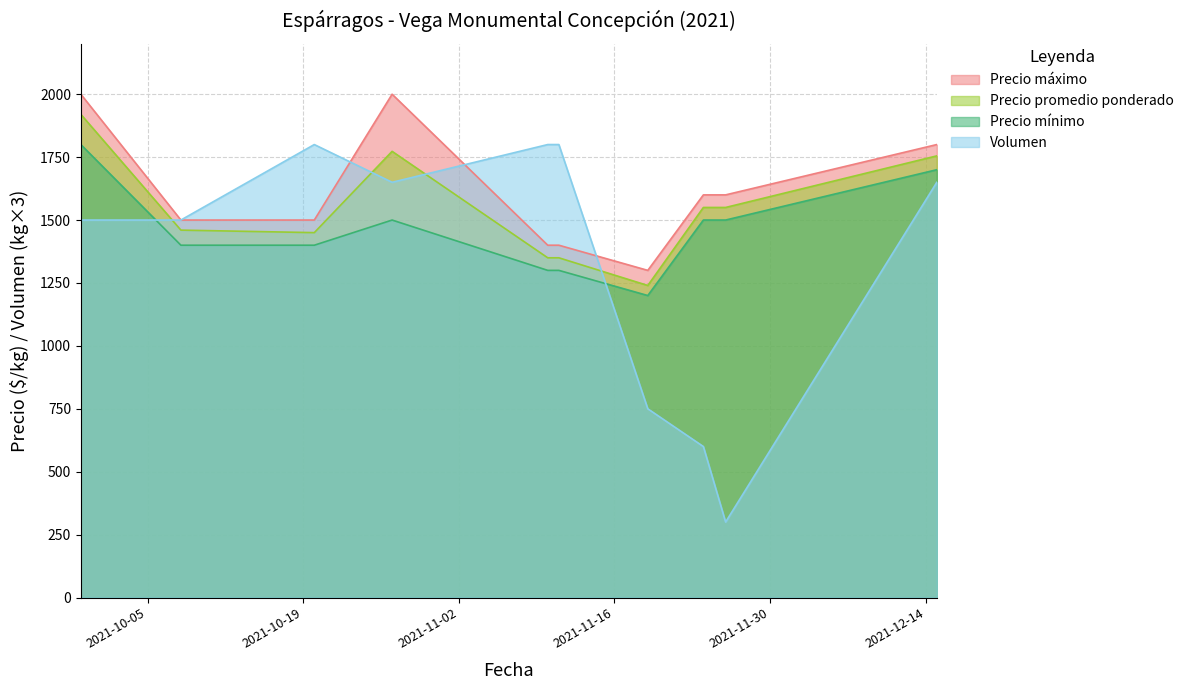

What is the difference between the highest and lowest values at 2021-11-19?

550